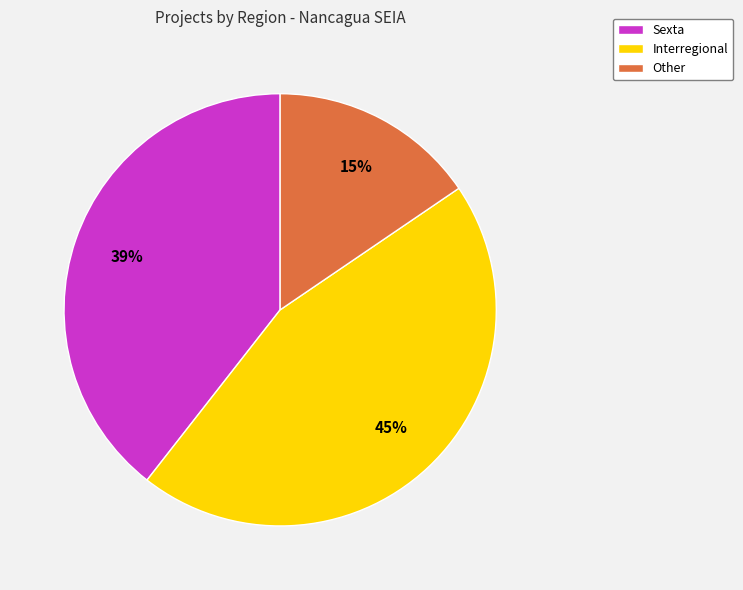

Which slice is the smallest?

Other